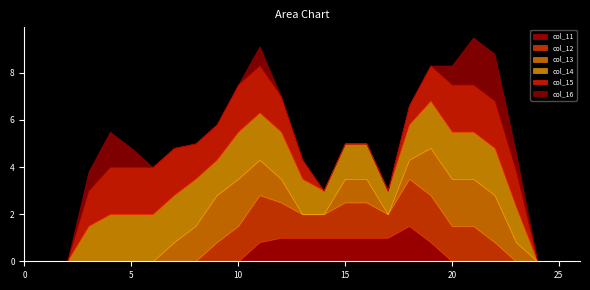

What are all the series names shown in the legend?

col_11, col_12, col_13, col_14, col_15, col_16